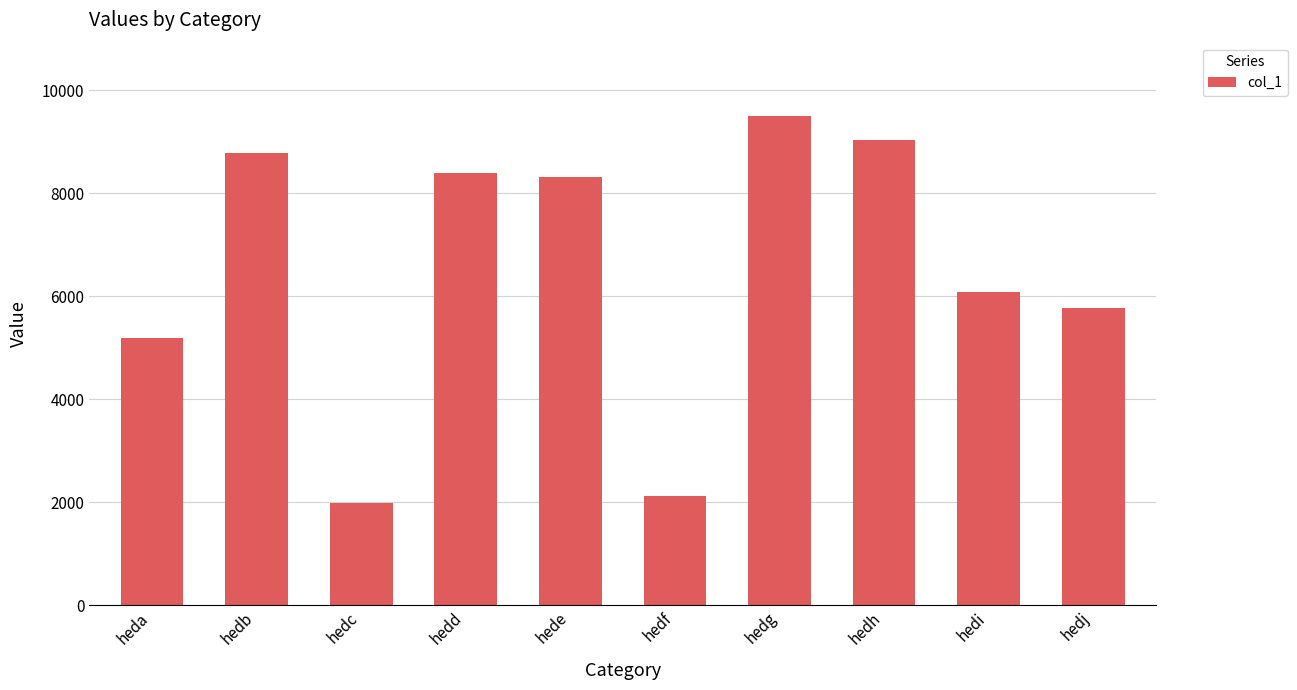

What value does the data have at hede?

8327